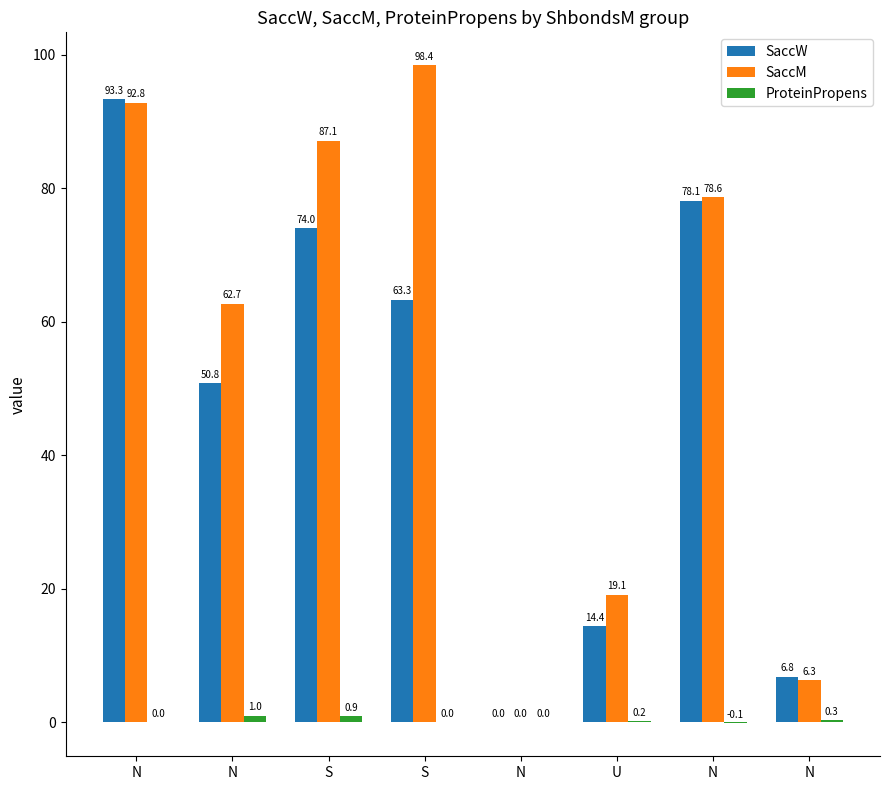

Is the value of SaccW at N greater than the value of SaccM at N?

Yes